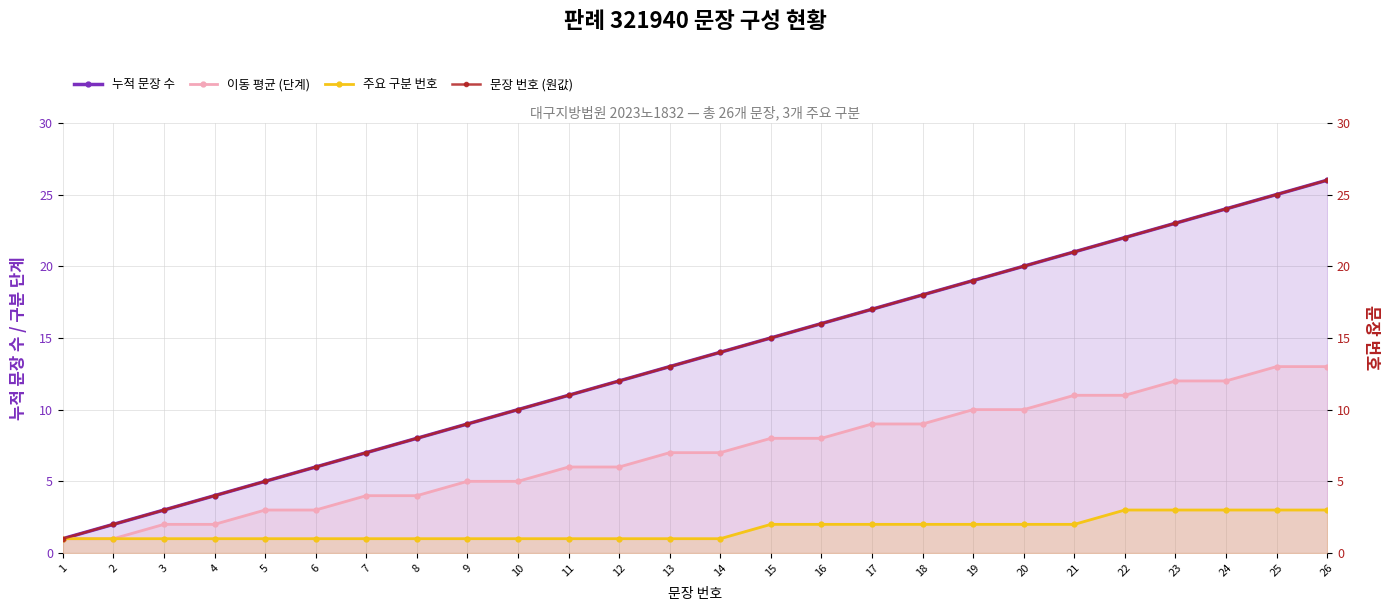

What is the average value of the 누적 문장 수 series?

14